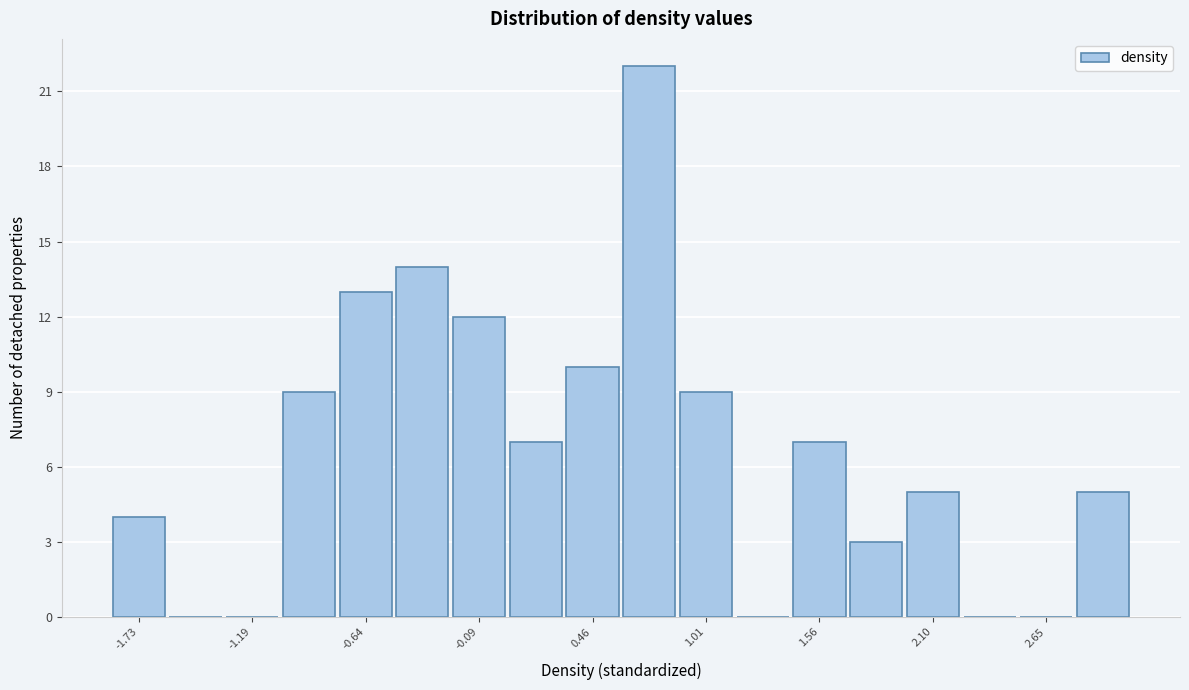

Read against the x-axis, roughly where is the centre of the tallest bar?

0.7